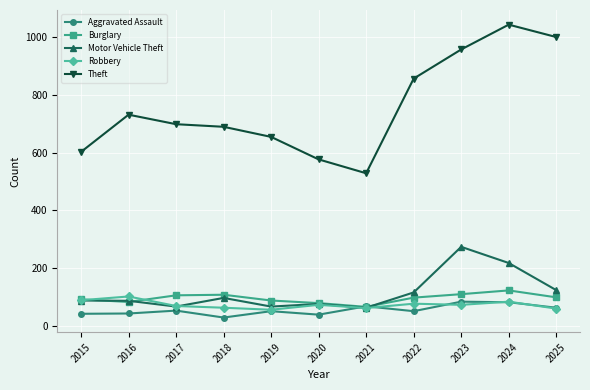

Which series has the largest range (max minus min)?

Theft